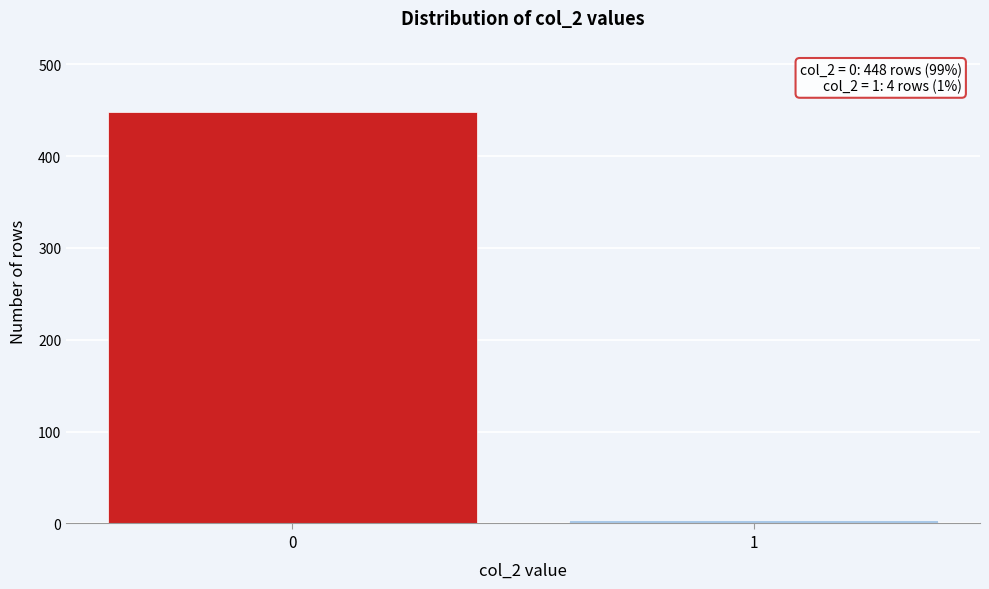

Reading right to left, transcribe all the data shown in this chart.

4	448